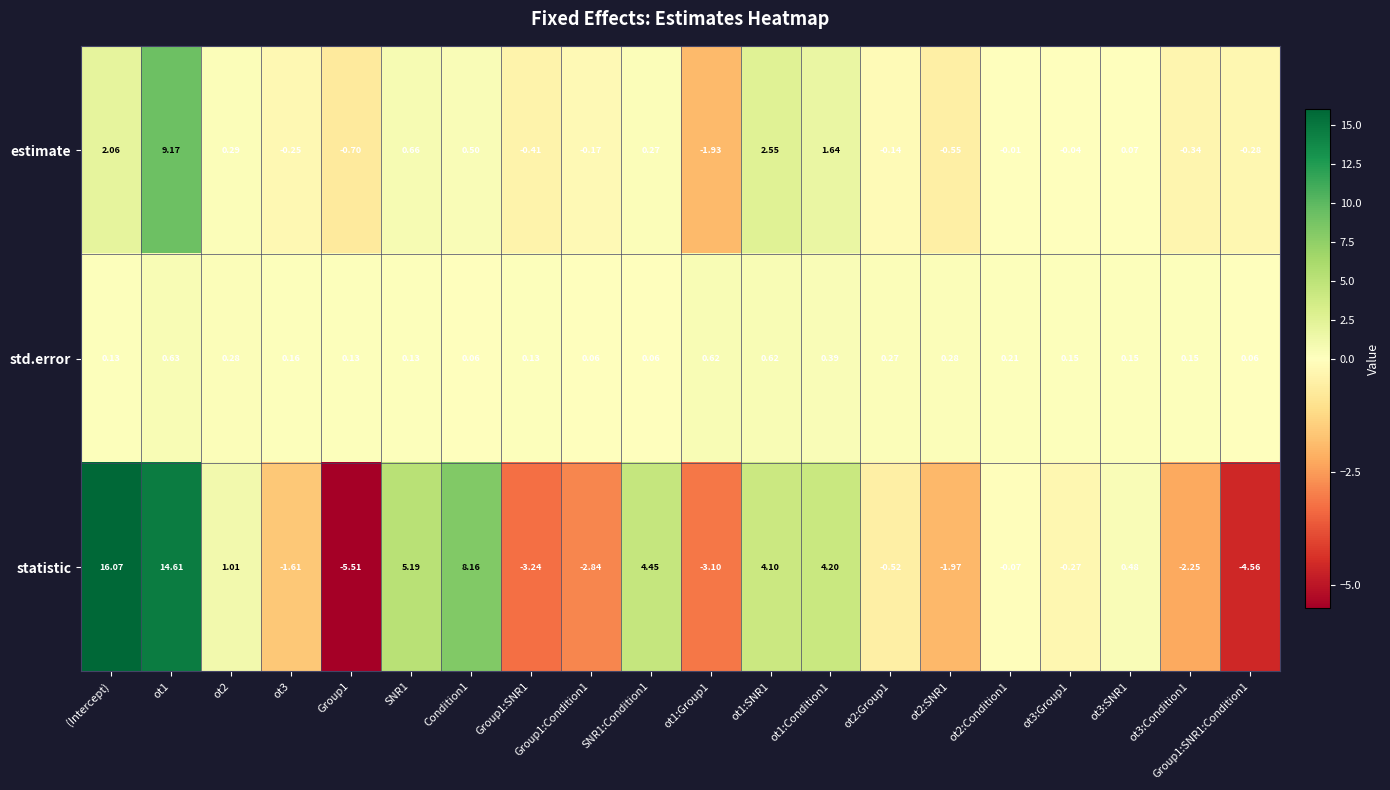

Which series has the largest range (max minus min)?

statistic